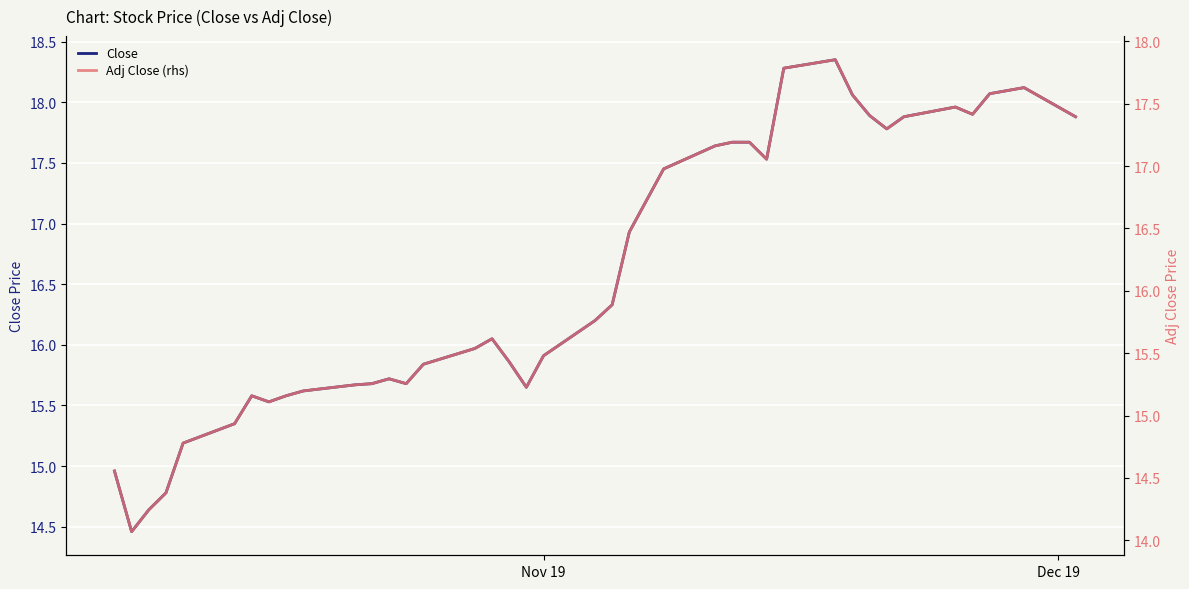

In Close, how many points are higher than both neighbors (excluding endpoints)?

6